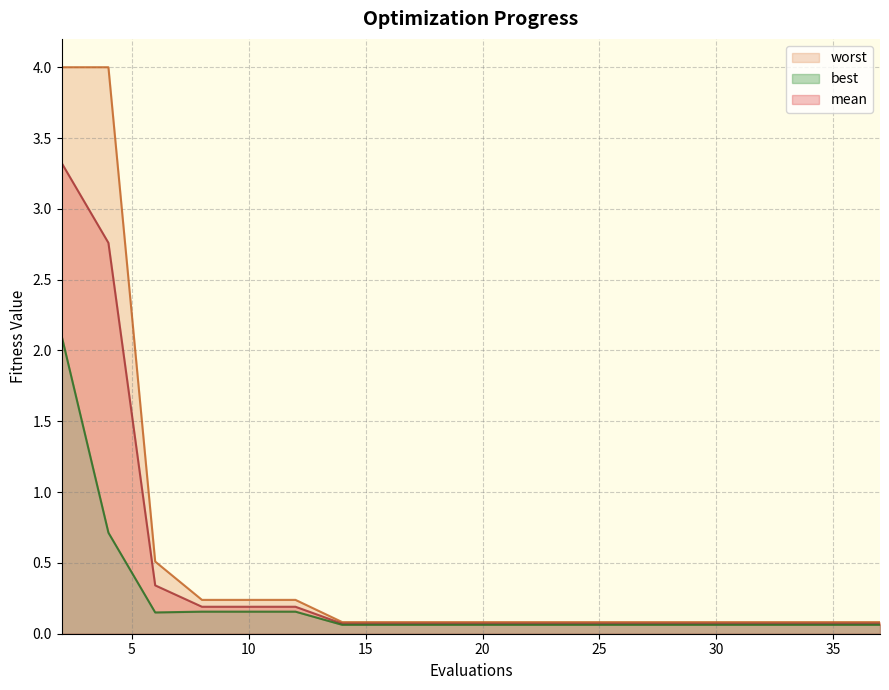

What value does the worst series have at 12?

0.2